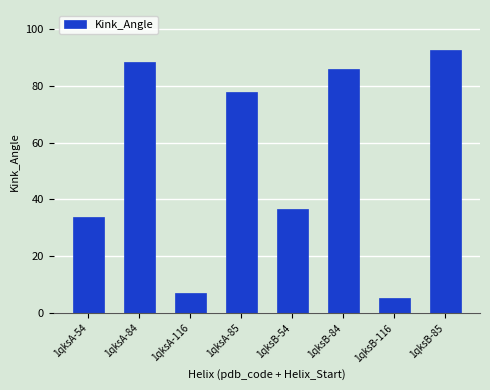

At which category does the chart reach its minimum across all series?

1qksB-116